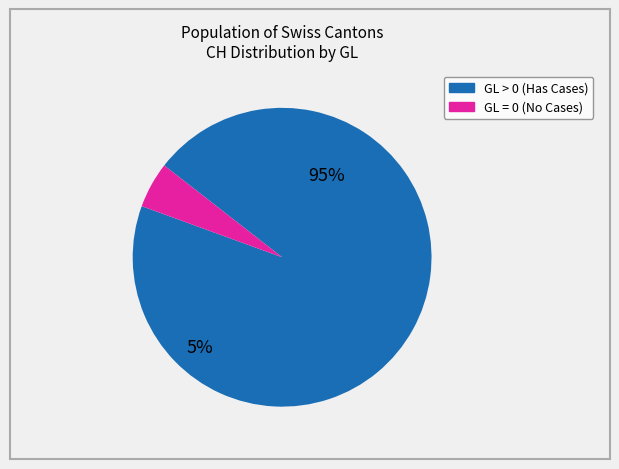

To the nearest percent, what is the average slice percentage?

50%